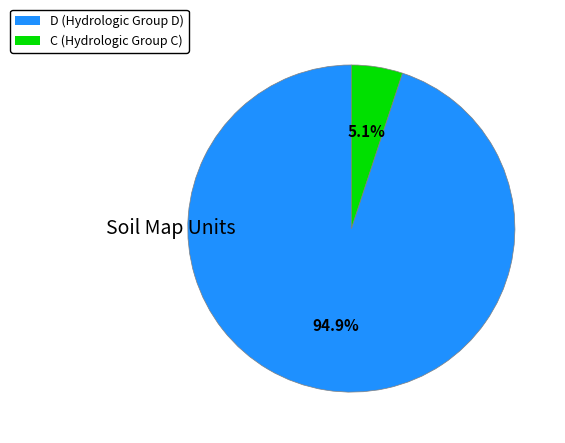

Which slice is the largest?

D